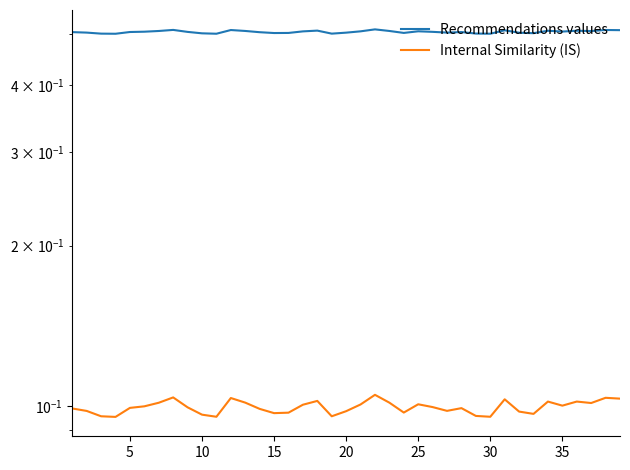

What is the average value of the Recommendations values series?

0.5